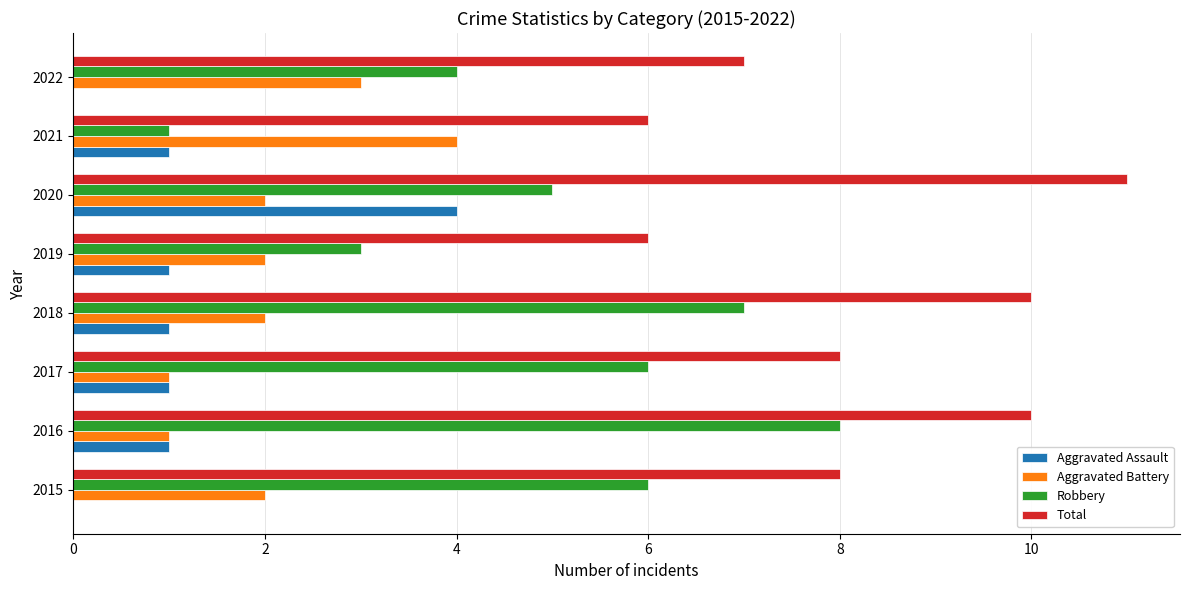

What is the average value of the Robbery series?

5